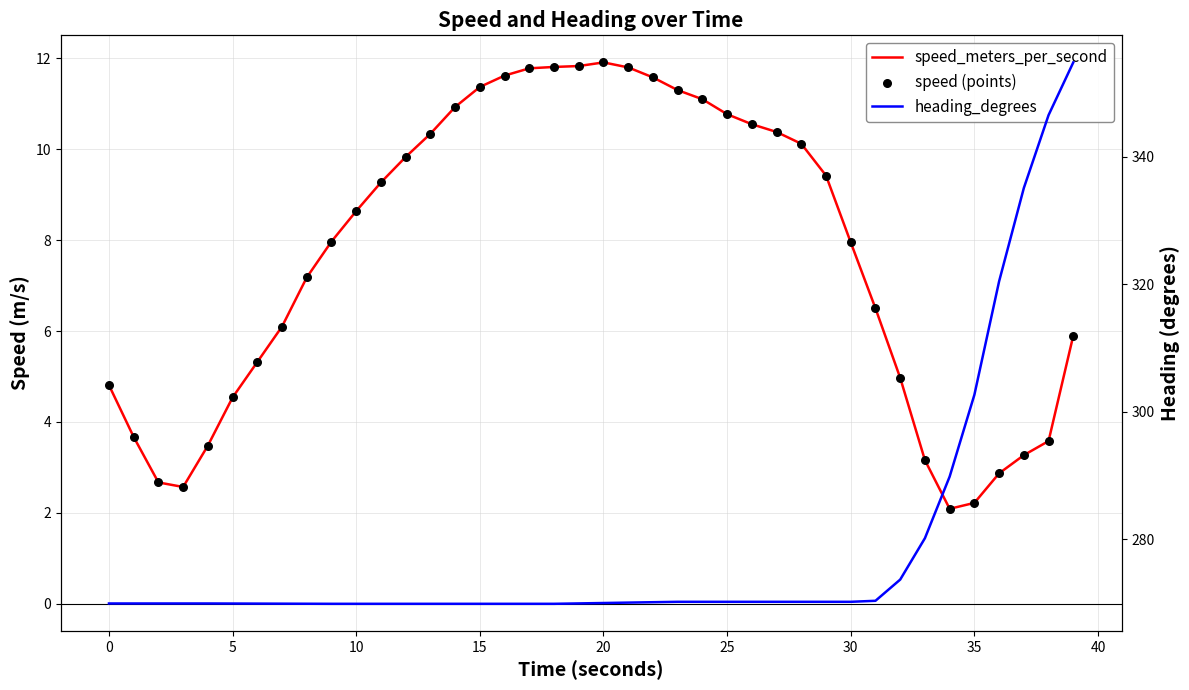

Is the value of speed_meters_per_second at 25 greater than the value of speed (points) at 29?

No